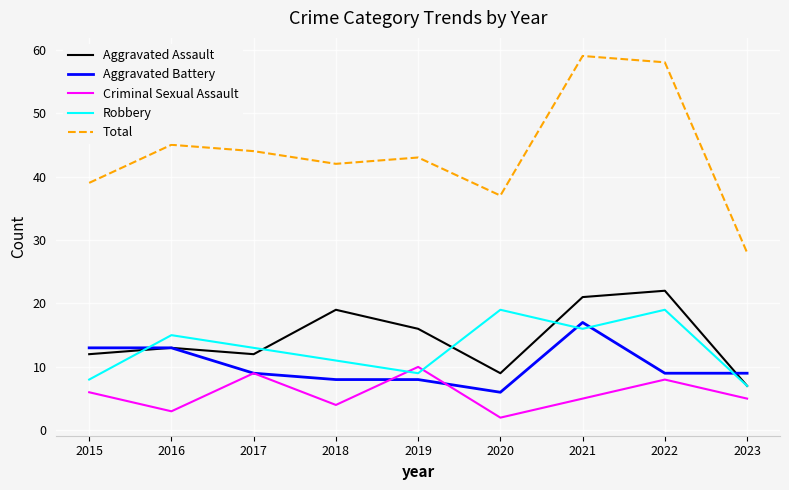

Which series changed the most between 2018 and 2019?

Criminal Sexual Assault